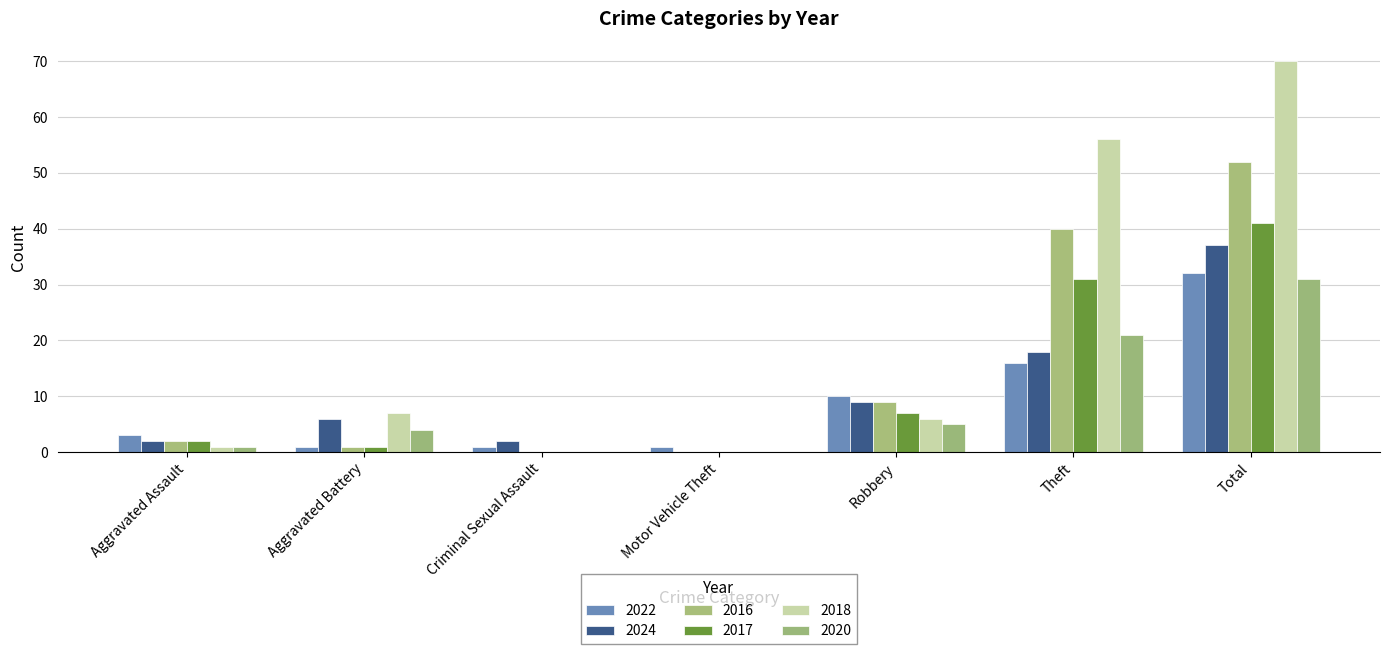

Rank the series by their maximum value, from highest to lowest.

2018, 2016, 2017, 2024, 2022, 2020